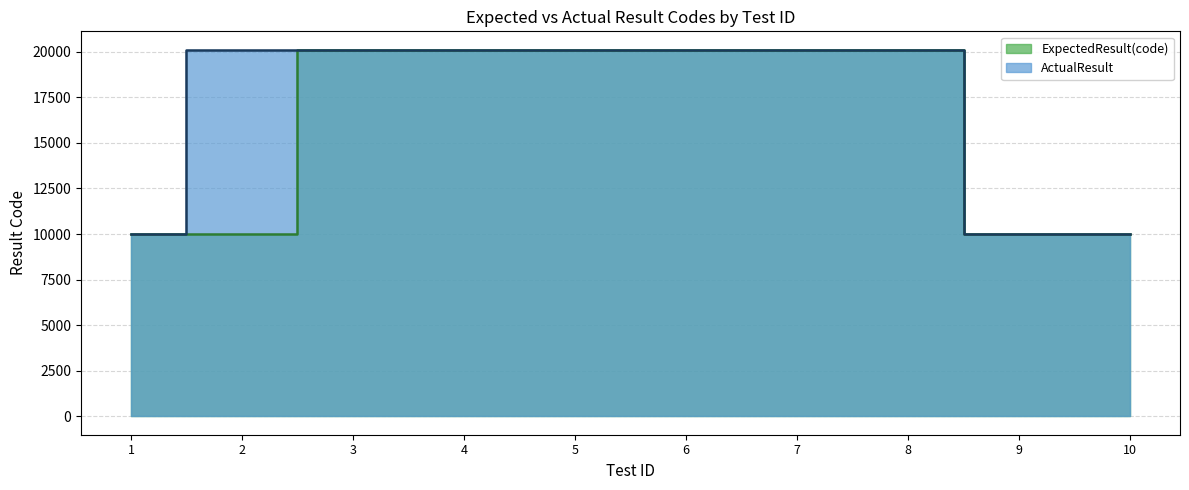

Reading left to right, extract all data points from this chart.

ExpectedResult(code): 1=10001	2=10001	3=20103	4=20103	5=20109	6=20108	7=20111	8=20110	9=10001	10=10001
ActualResult: 1=10001	2=20110	3=20103	4=20103	5=20109	6=20108	7=20110	8=20108	9=10001	10=10001